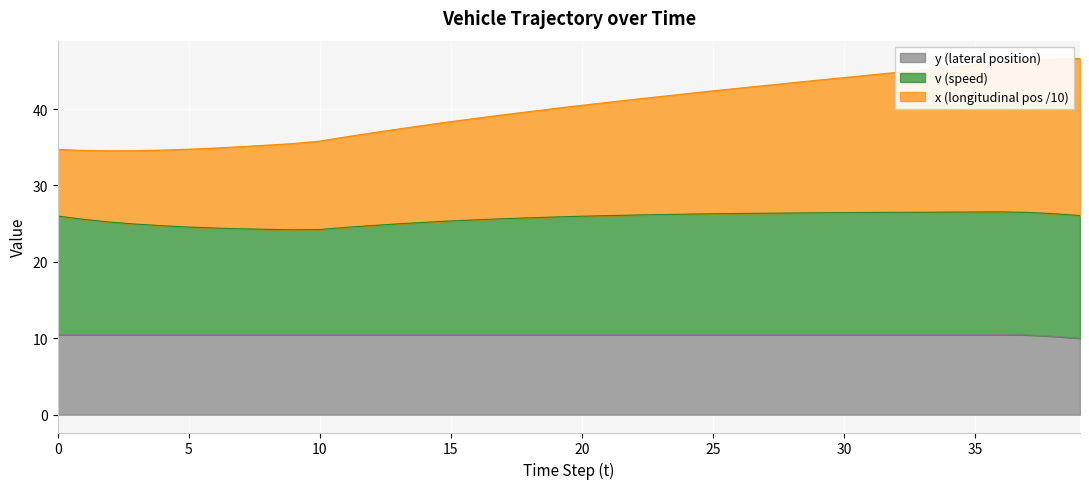

How many data points in x are less than 40?

19